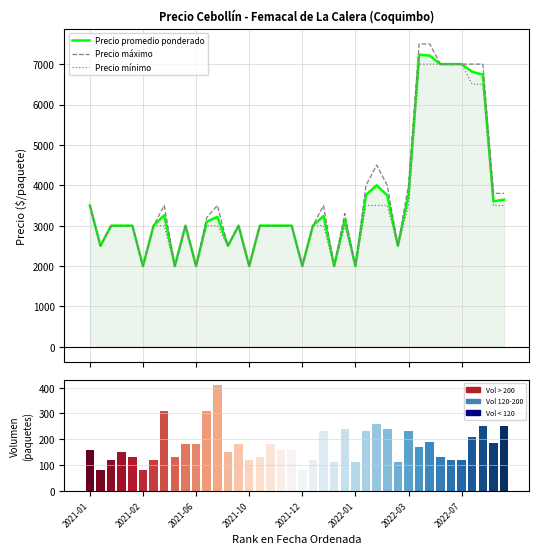

Count the Precio mínimo values in the range 3000 to 3500.

23